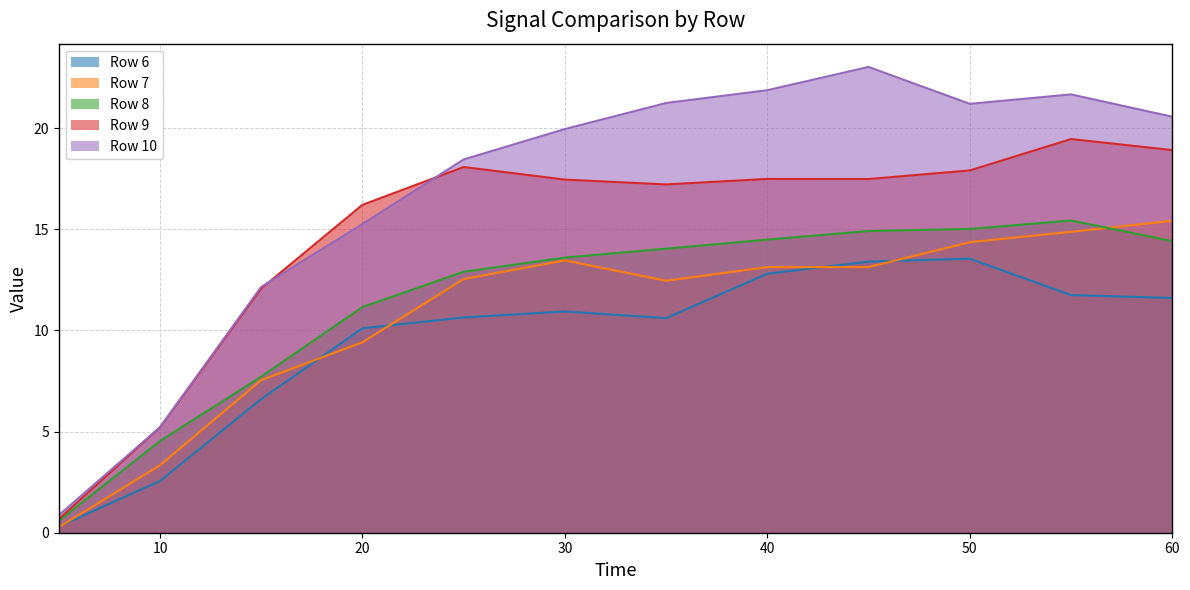

At which category is the sum across all series the highest?

55.0